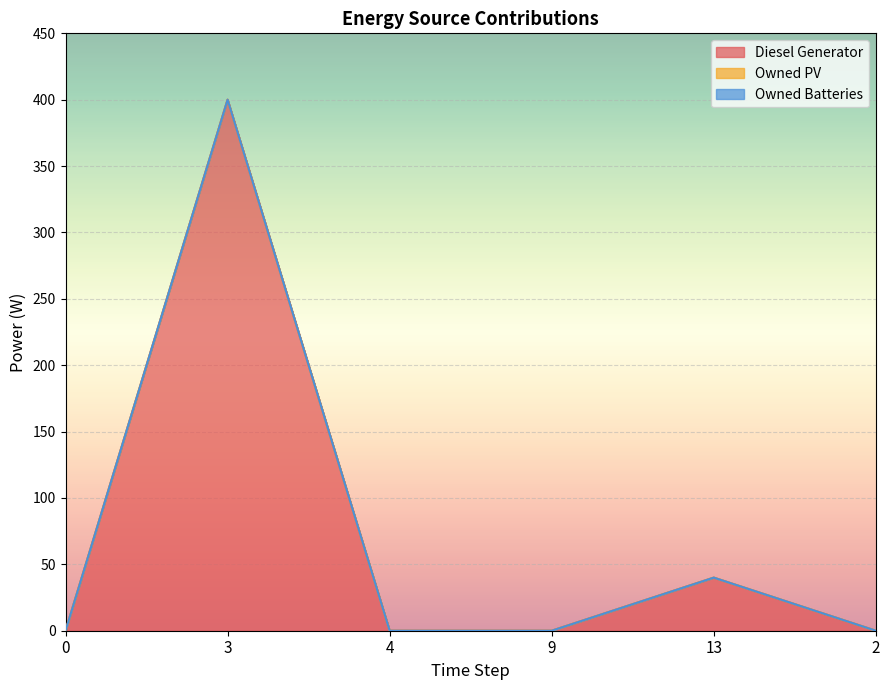

Which series has the largest range (max minus min)?

Diesel Generator